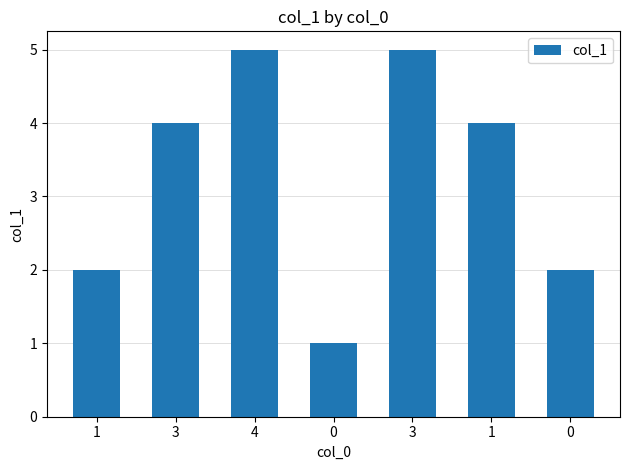

How many series are shown in this chart?

1